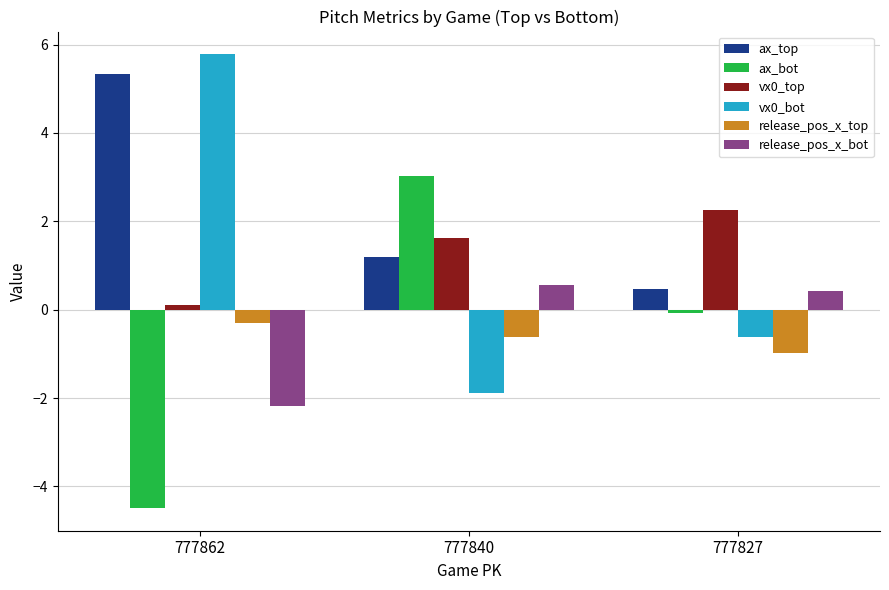

Which label corresponds to the smallest value in the chart?

777862